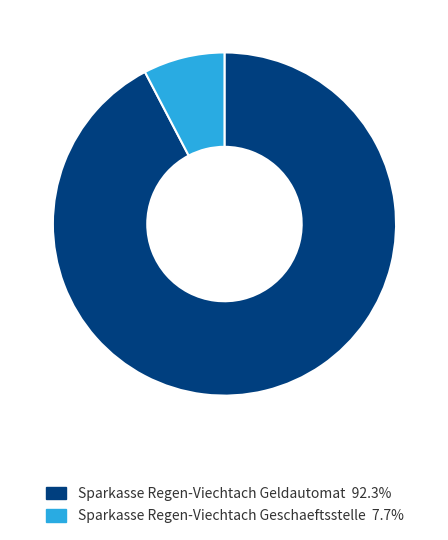

Is there a majority slice in this chart?

Yes